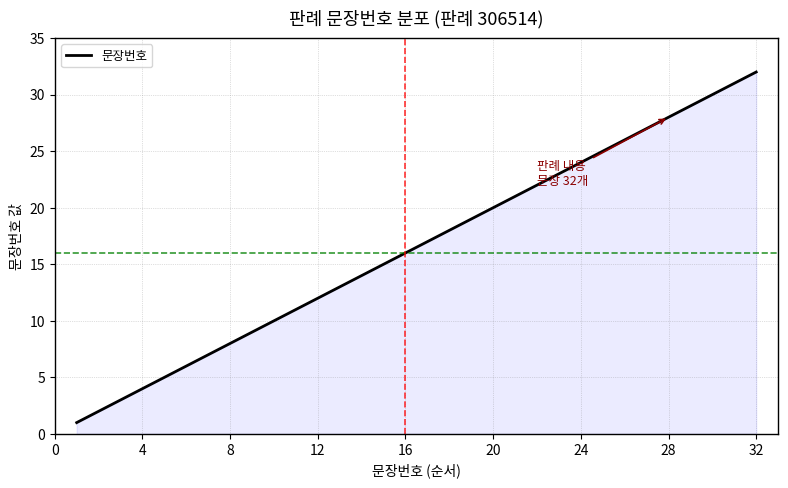

What is the difference between the maximum and minimum values?

31